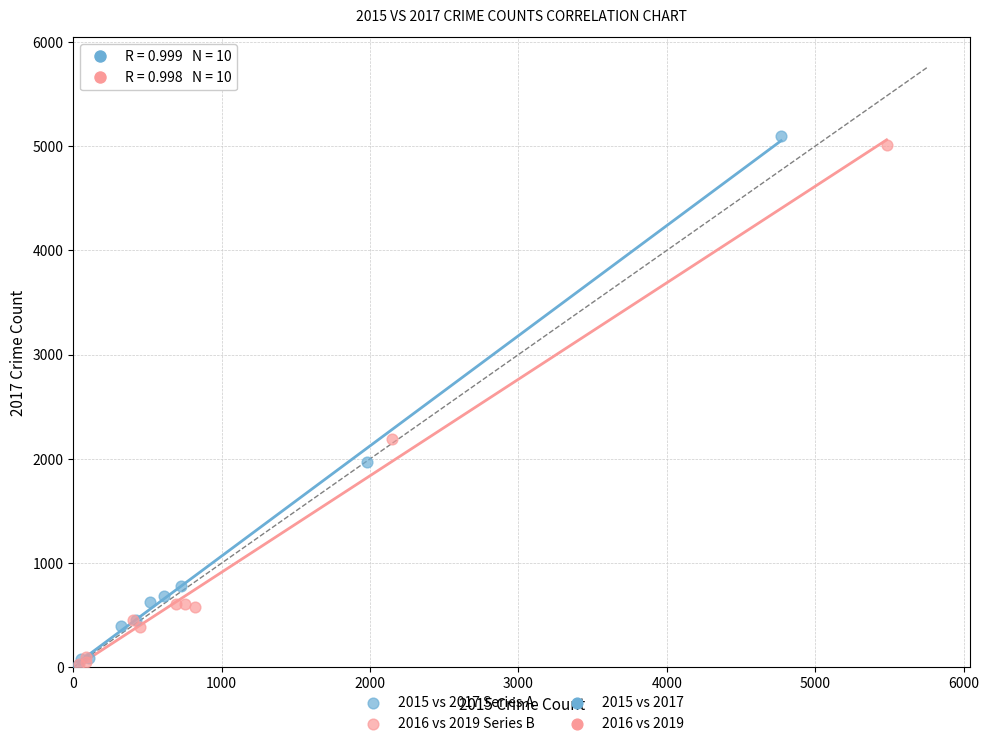

Which series has the largest Y range (max minus min)?

2015 vs 2017 Series A